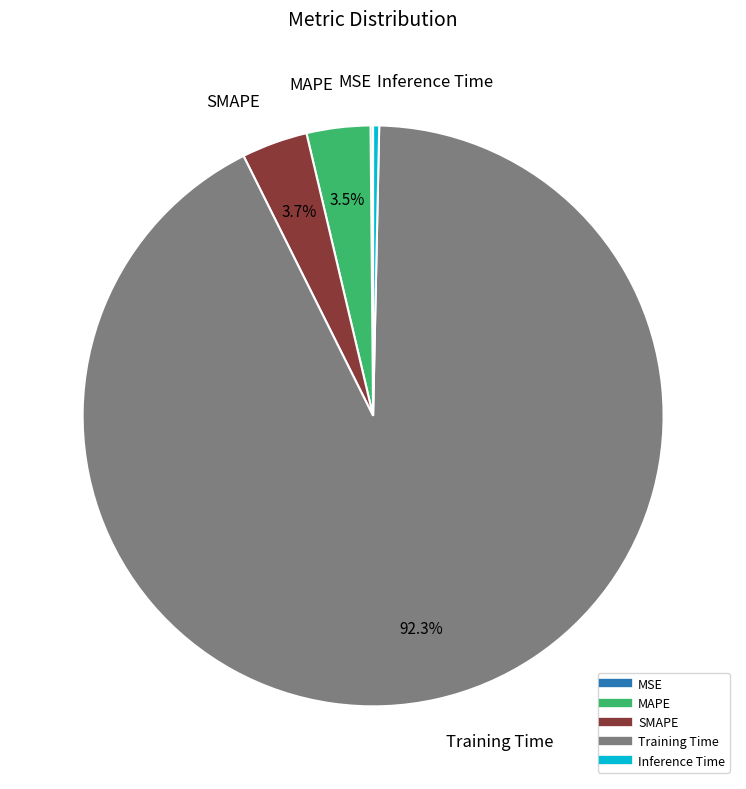

To the nearest percent, what is the combined percentage of SMAPE and MAPE?

7%